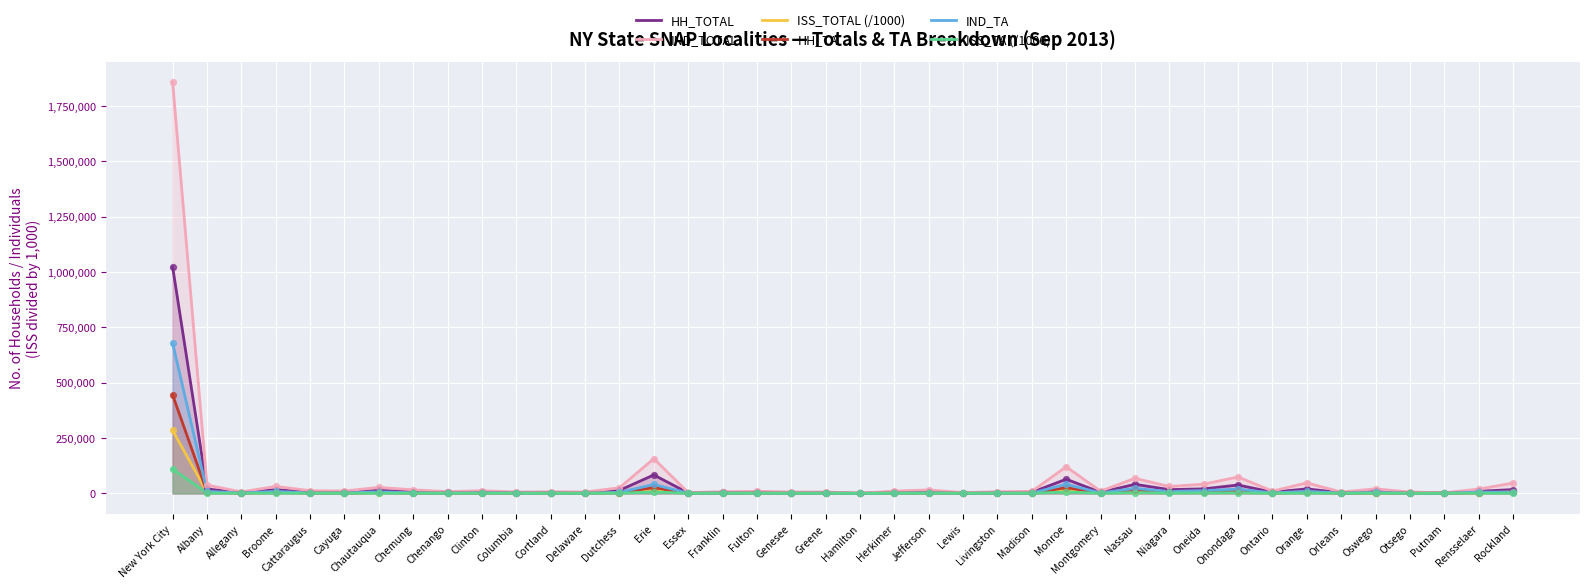

Which series has the widest spread of Y values?

IND_TOTAL